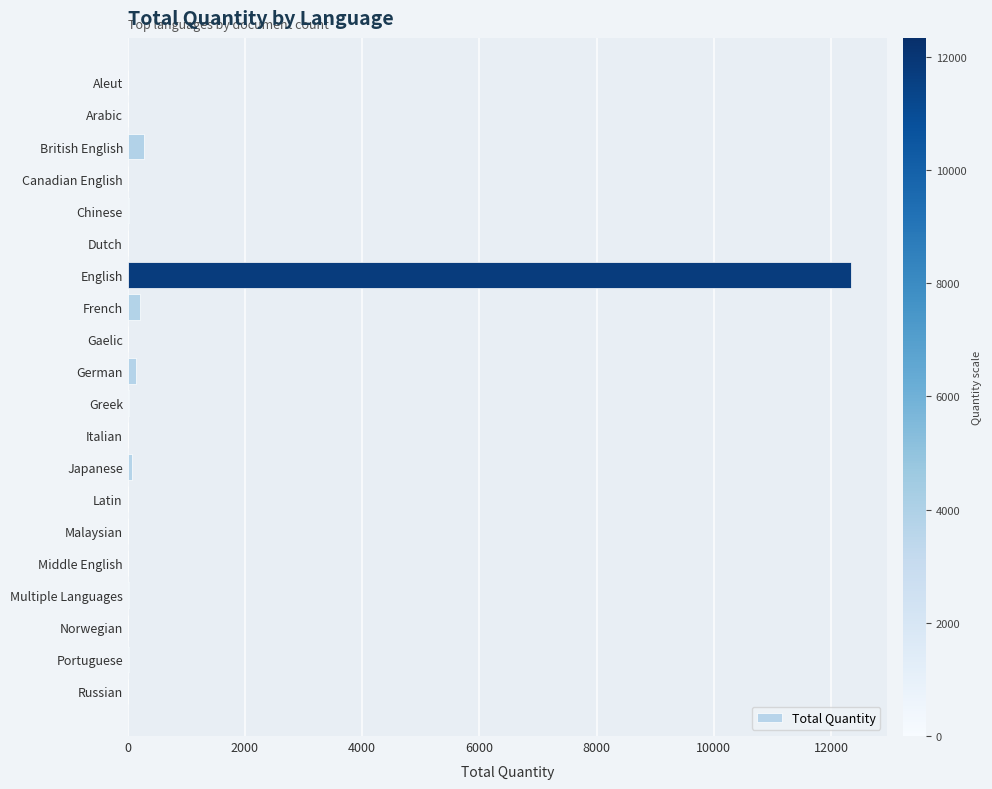

Are the bars horizontal?

Yes